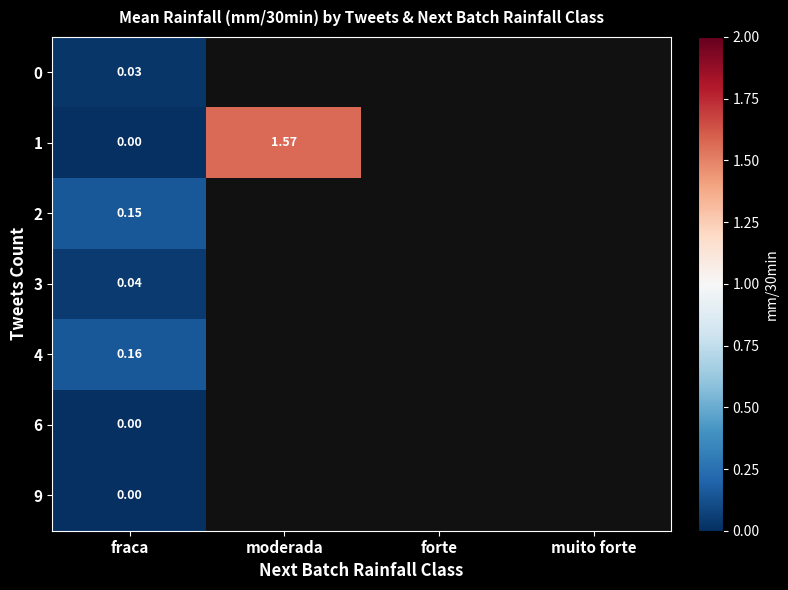

At how many categories does at least one series exceed 0?

2